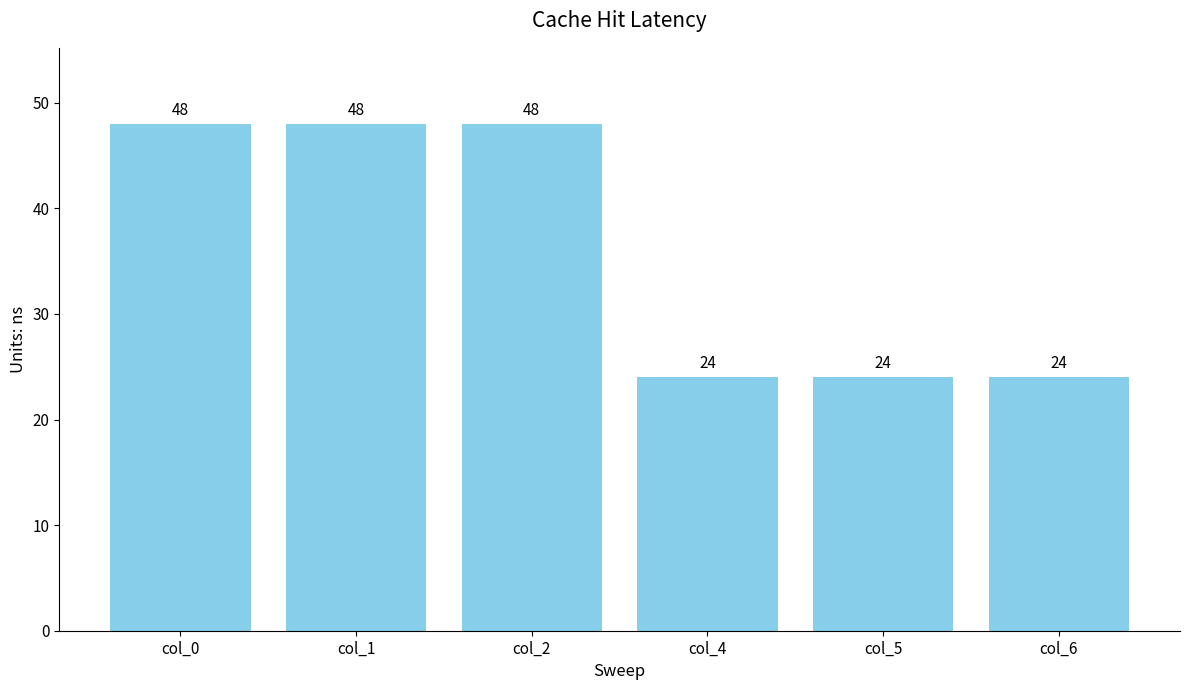

What is the difference between the maximum and minimum values?

24